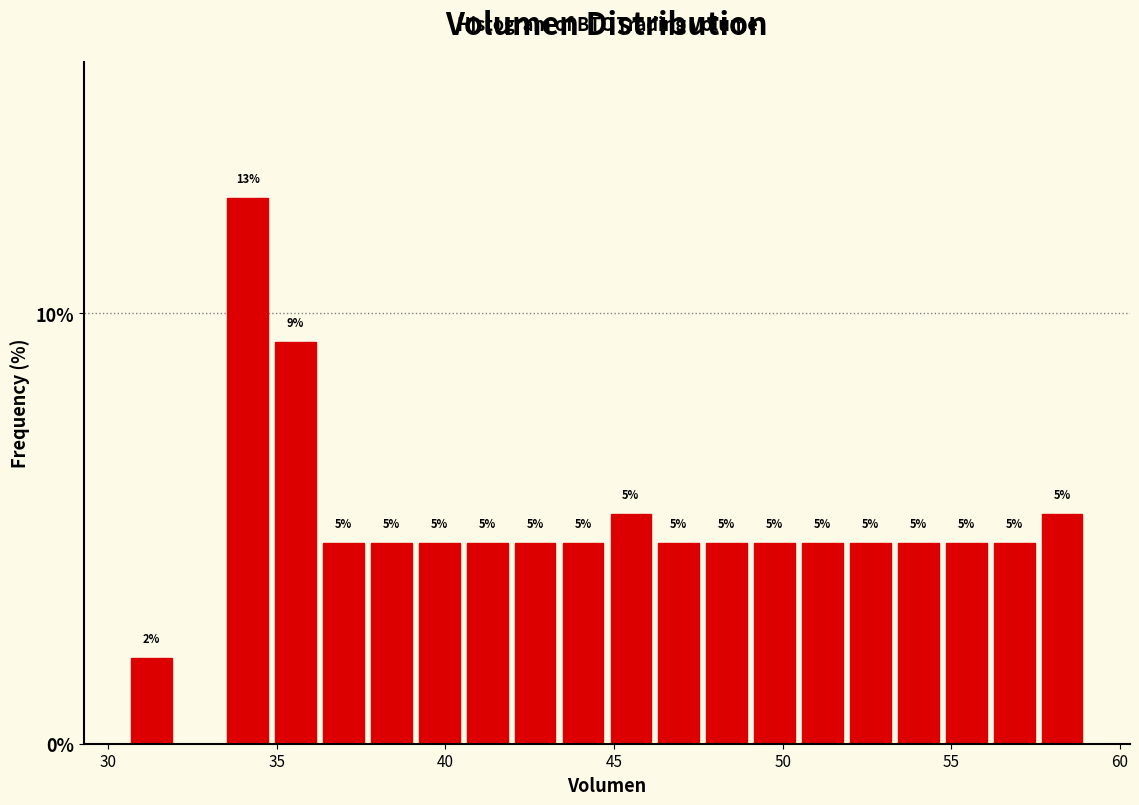

Around what value on the x-axis is the tallest bar? Give the approximate position of its centre, as read against the axis.

34.0